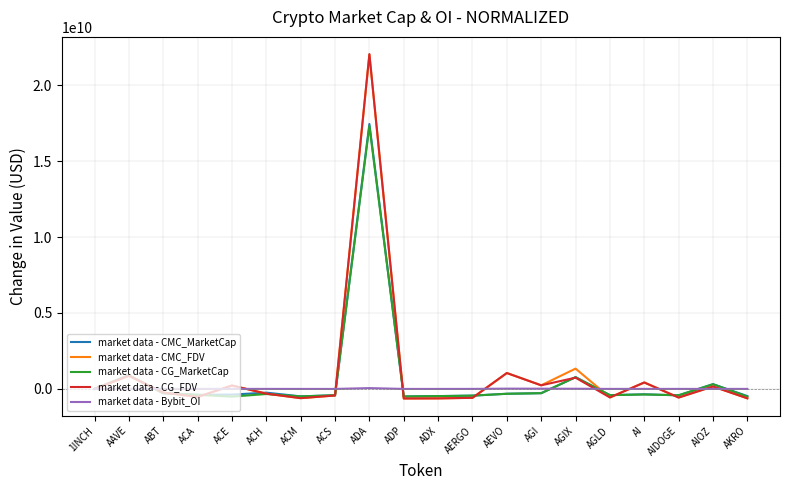

At which category does the chart reach its peak across all series?

ADA